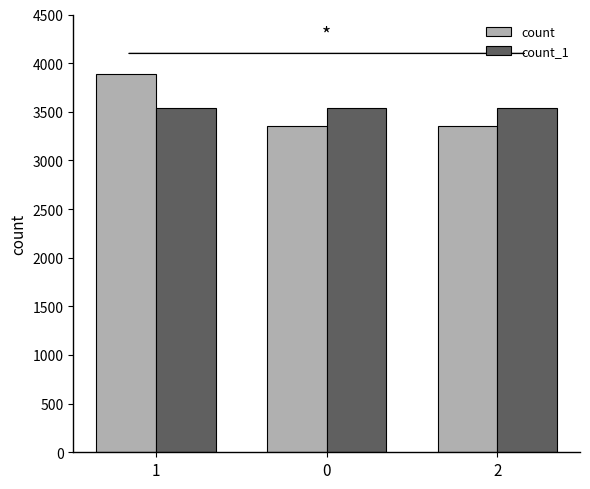

What is the sum of all count values?

10606